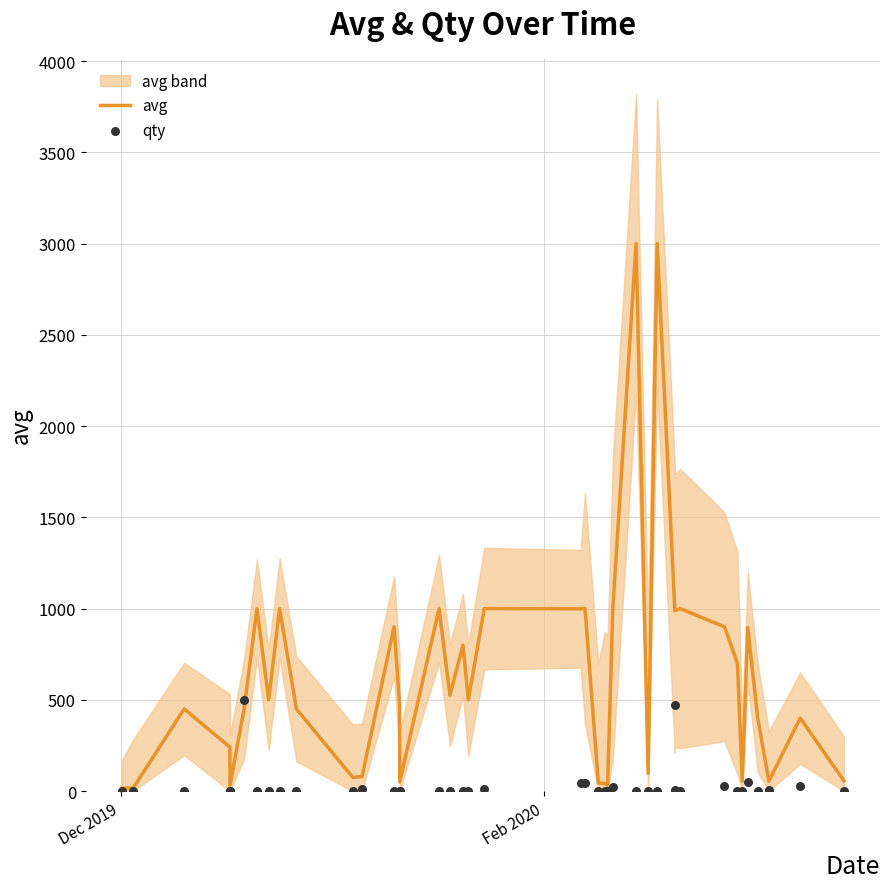

Which series has the largest total across all categories?

avg